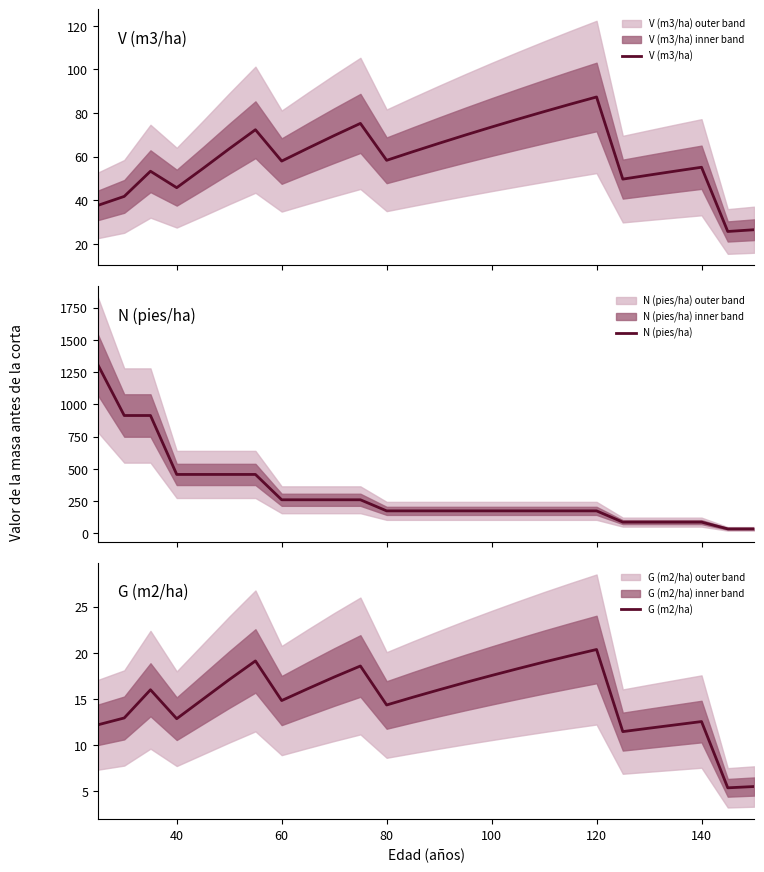

What are all the series names shown in the legend?

V (m3/ha), N (pies/ha), G (m2/ha)